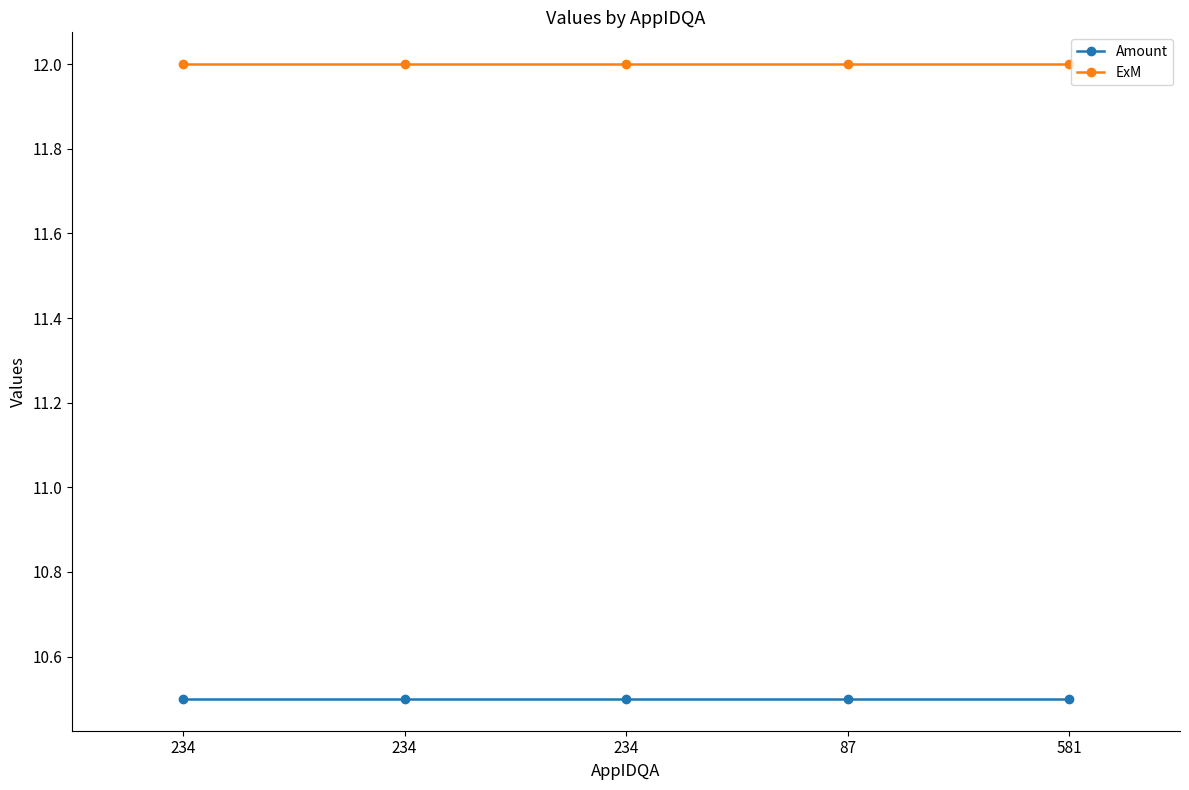

What is the maximum value shown in the chart?

12.0